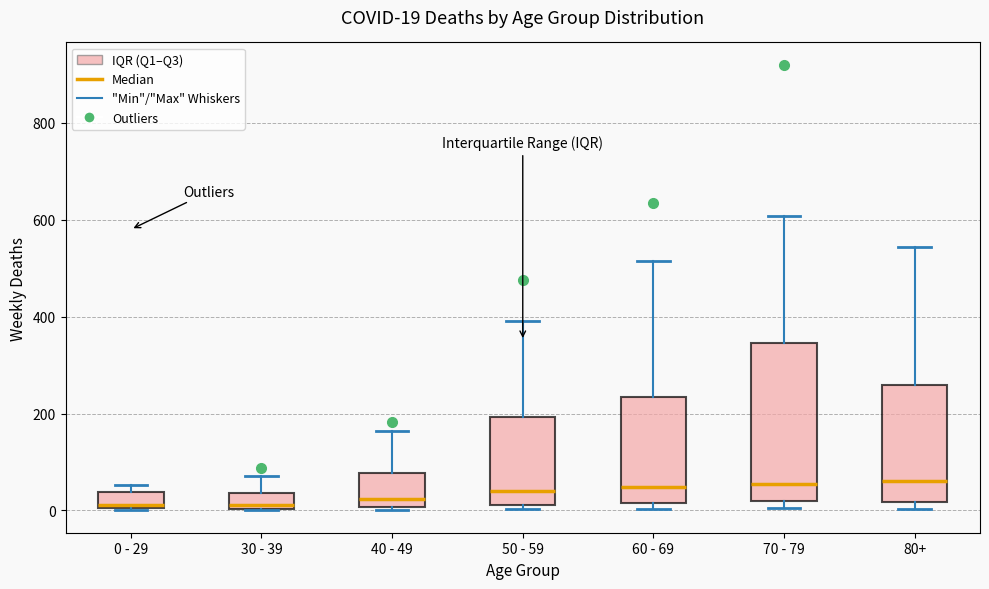

Comparing the boxes themselves (not the whiskers), which one is the tallest?

70 - 79